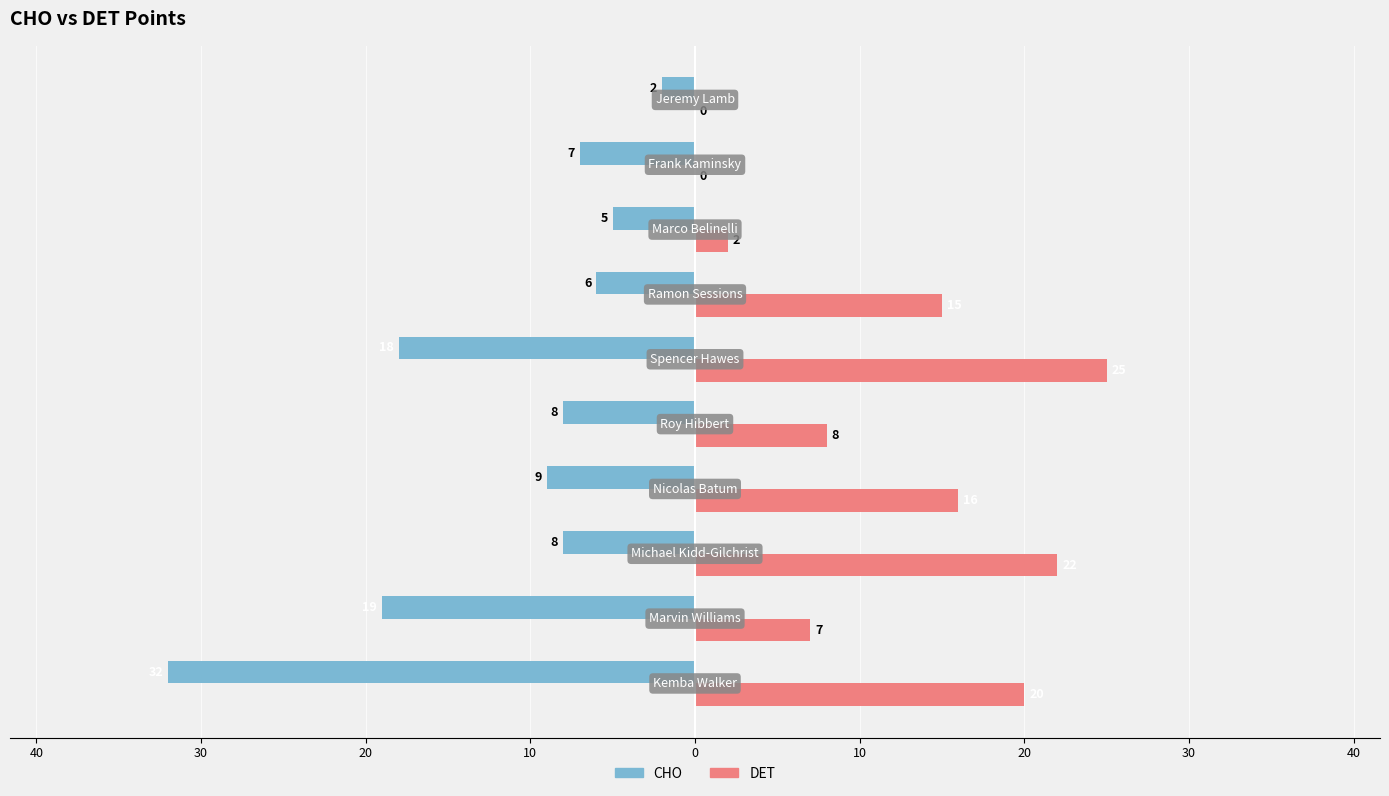

What are all the series names shown in the legend?

CHO, DET